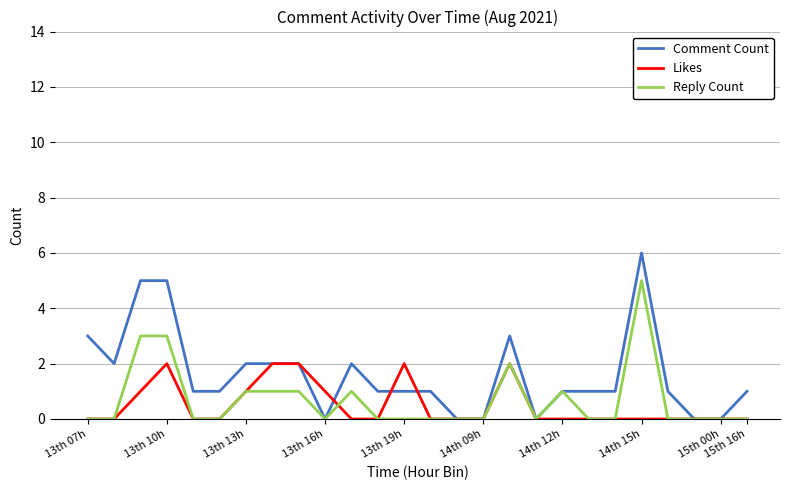

List the series in order of their peak value, lowest first.

Likes, Reply Count, Comment Count